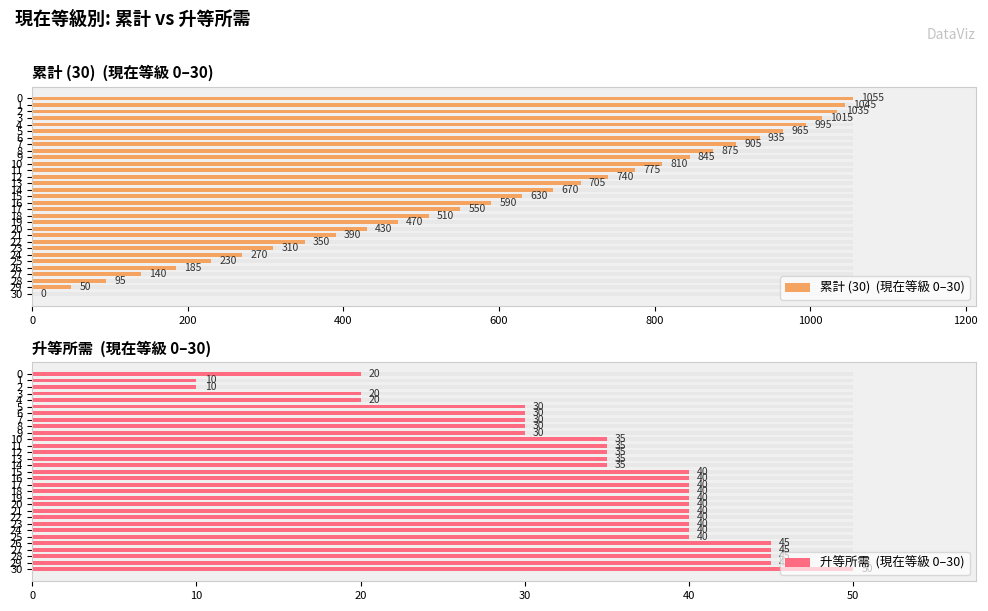

Rank the series by their maximum value, from lowest to highest.

升等所需  (現在等級 0–30), 累計 (30)  (現在等級 0–30)